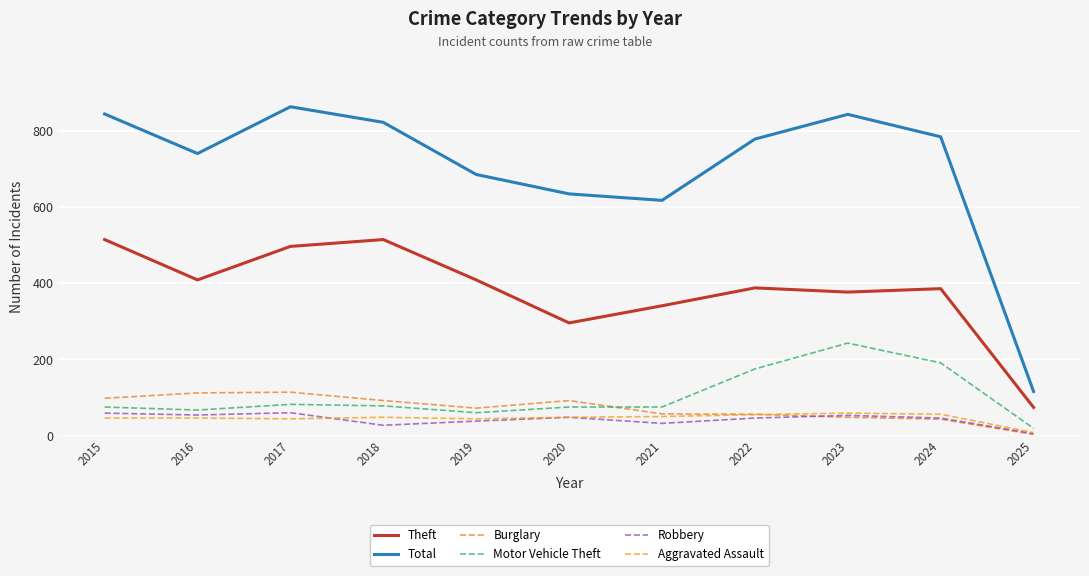

Reading left to right, list all the values displayed in this chart.

Theft: 2015=515	2016=409	2017=497	2018=515	2019=409	2020=296	2021=341	2022=388	2023=377	2024=386	2025=74
Total: 2015=845	2016=741	2017=864	2018=823	2019=686	2020=635	2021=618	2022=779	2023=844	2024=785	2025=116
Burglary: 2015=98	2016=112	2017=114	2018=92	2019=72	2020=92	2021=57	2022=56	2023=48	2024=43	2025=3
Motor Vehicle Theft: 2015=75	2016=67	2017=82	2018=78	2019=60	2020=75	2021=75	2022=175	2023=243	2024=191	2025=19
Robbery: 2015=59	2016=54	2017=60	2018=27	2019=38	2020=48	2021=32	2022=46	2023=53	2024=46	2025=5
Aggravated Assault: 2015=46	2016=46	2017=44	2018=48	2019=44	2020=48	2021=50	2022=55	2023=59	2024=56	2025=8